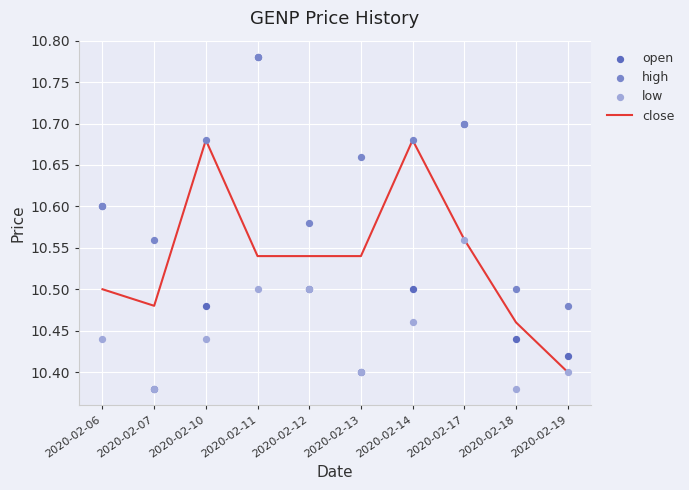

What are all the series names shown in the legend?

close, open, high, low